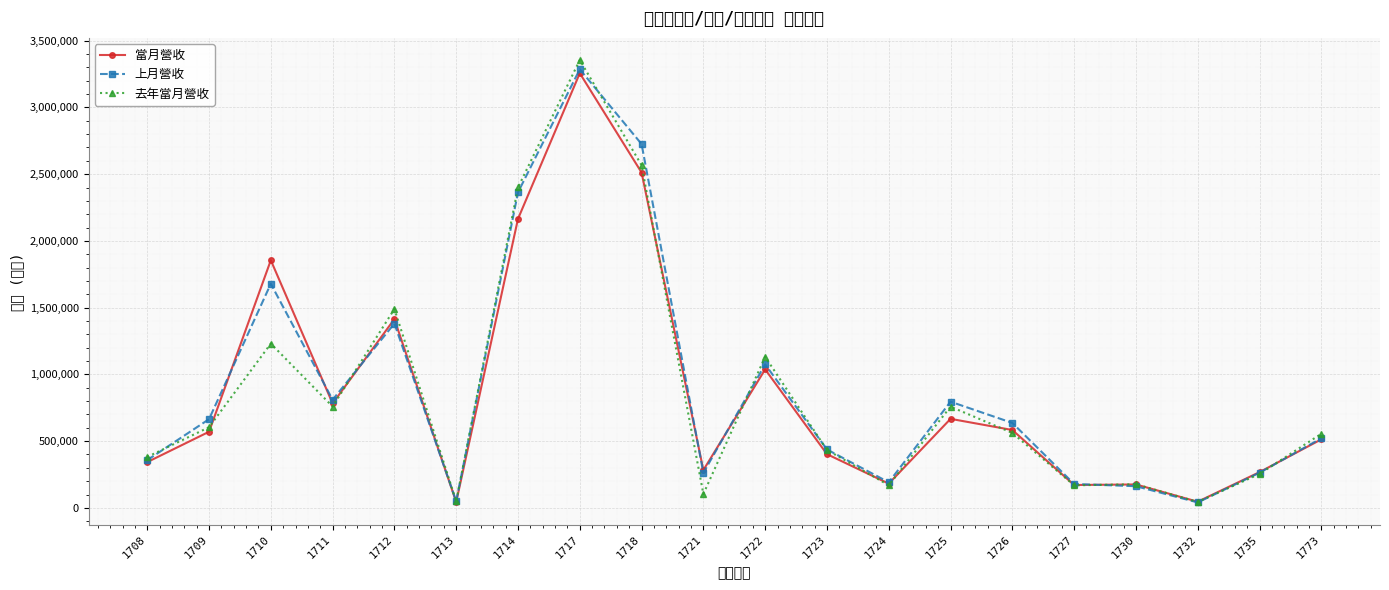

List the series in order of their peak value, highest first.

去年當月營收, 上月營收, 當月營收